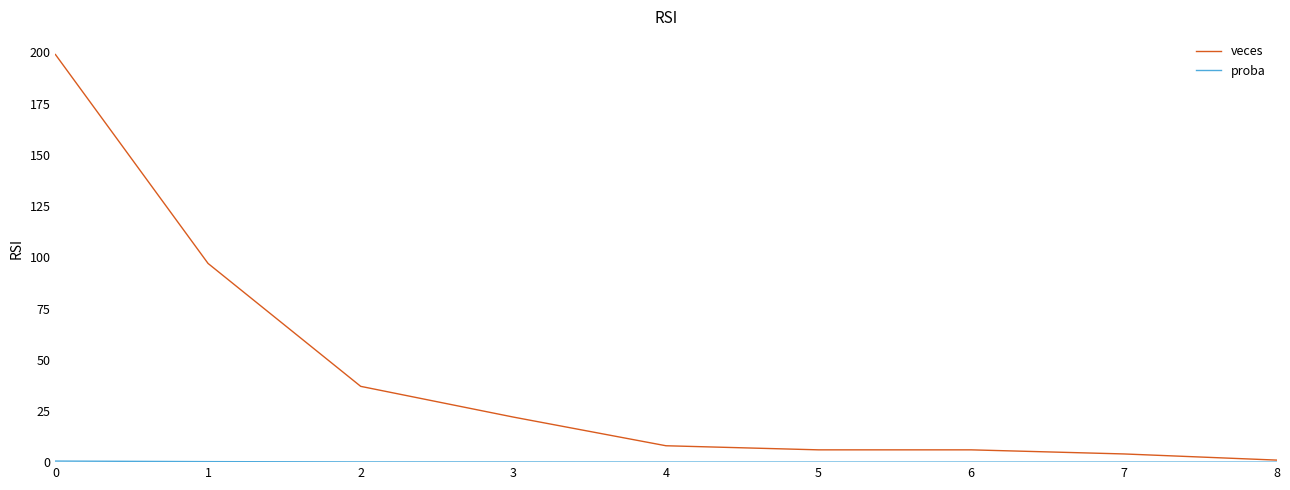

The veces series shows 1.0 at 8. True or false?

True